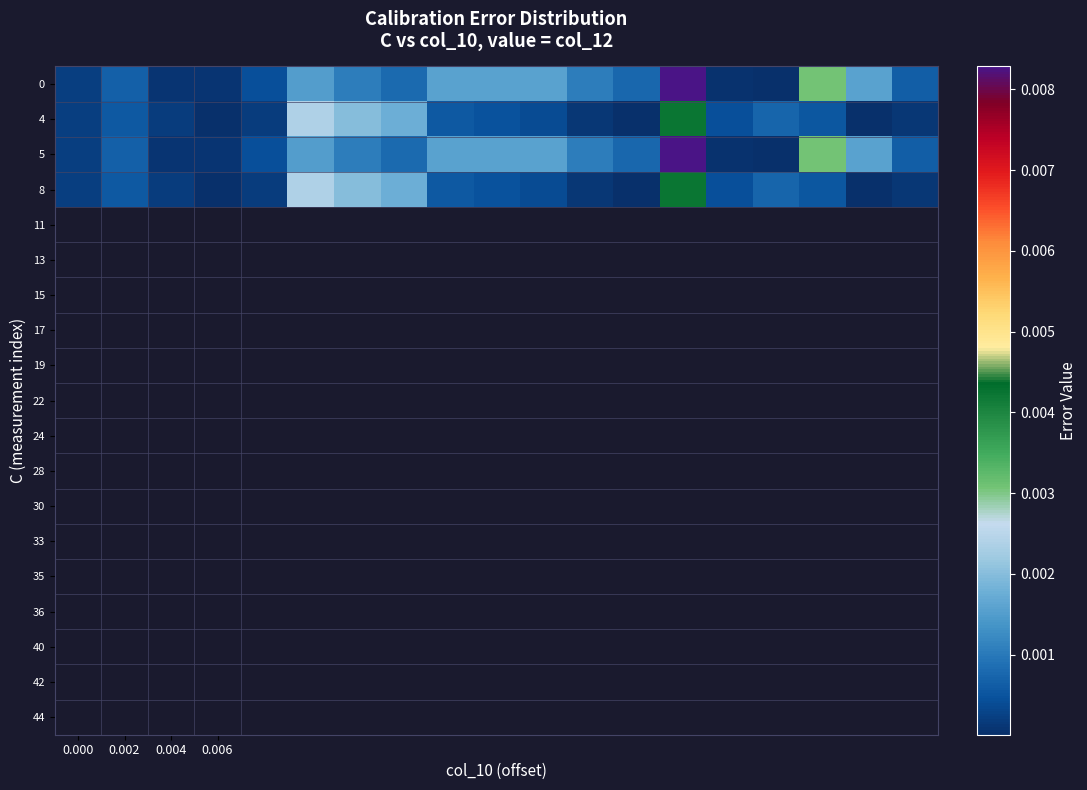

List the series in order of their peak value, lowest first.

4, 8, 0, 5